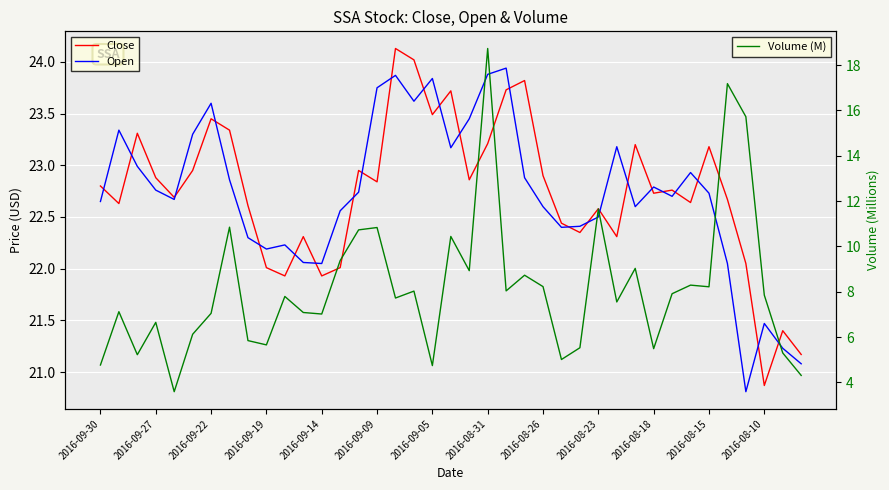

Count the number of data series in this chart.

3